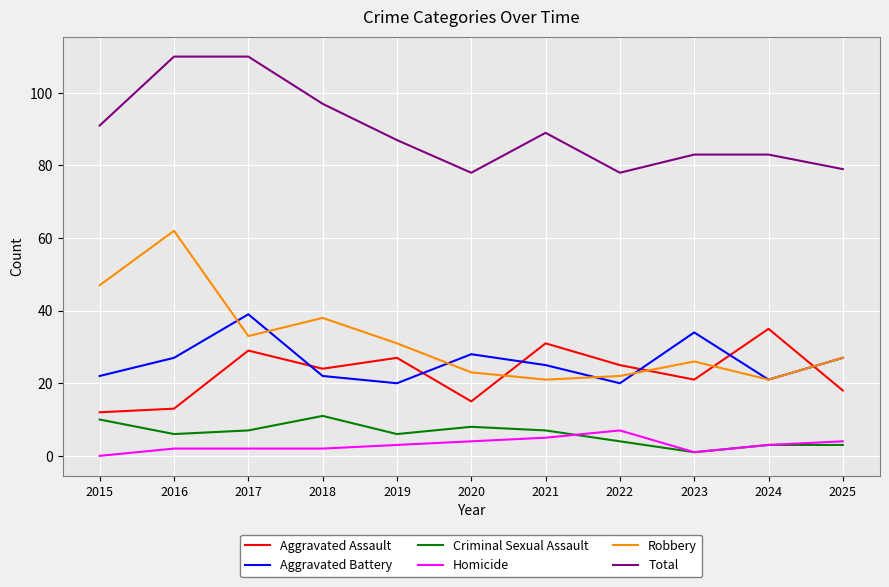

Count the number of categories in the chart.

11